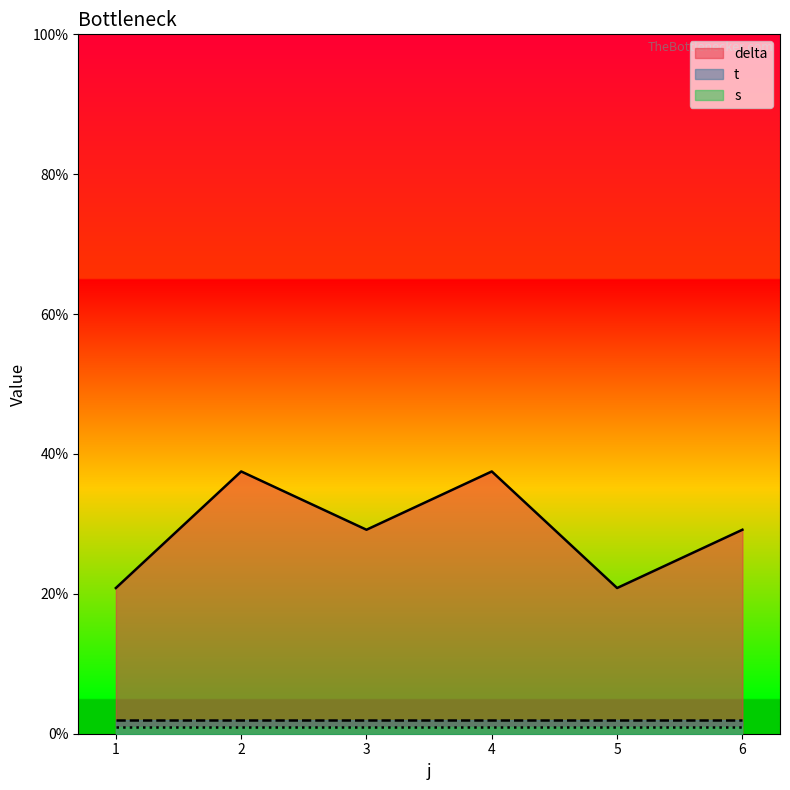

True or false: t and s cross at least once.

False